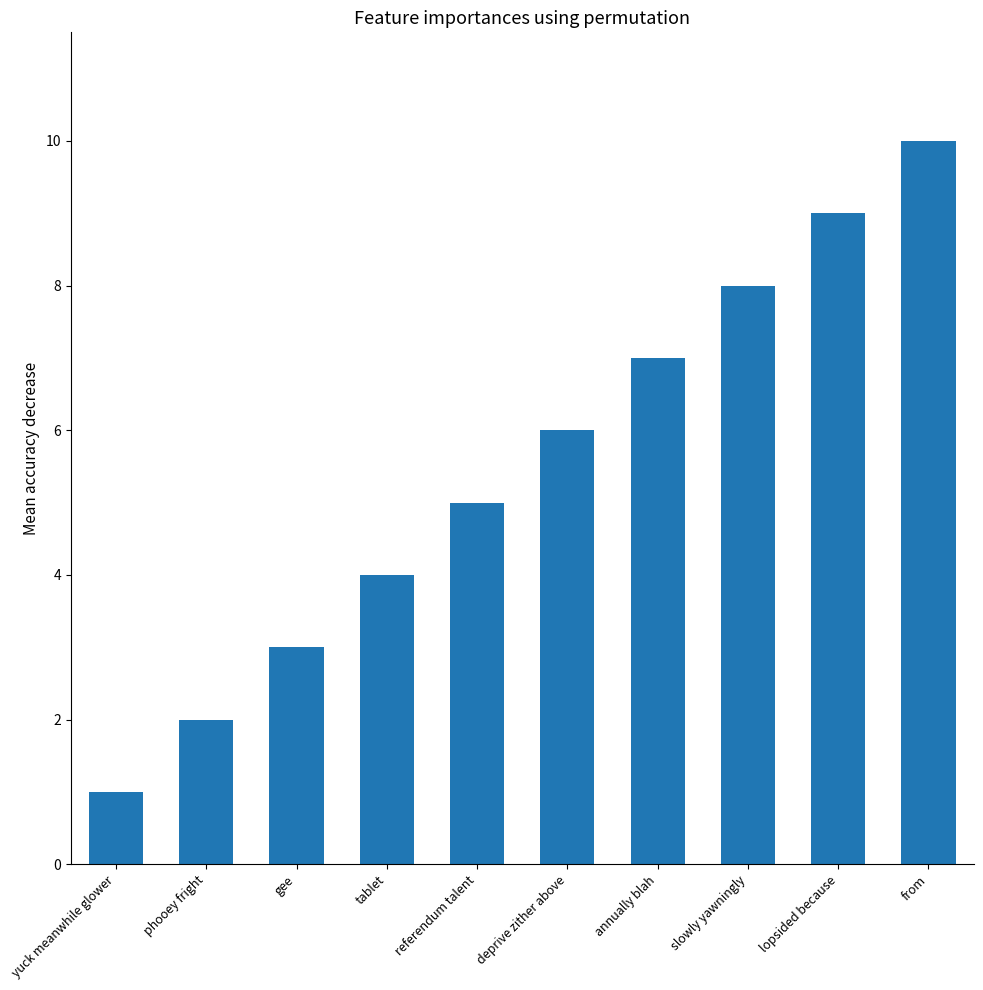

The value at from is 10. True or false?

True